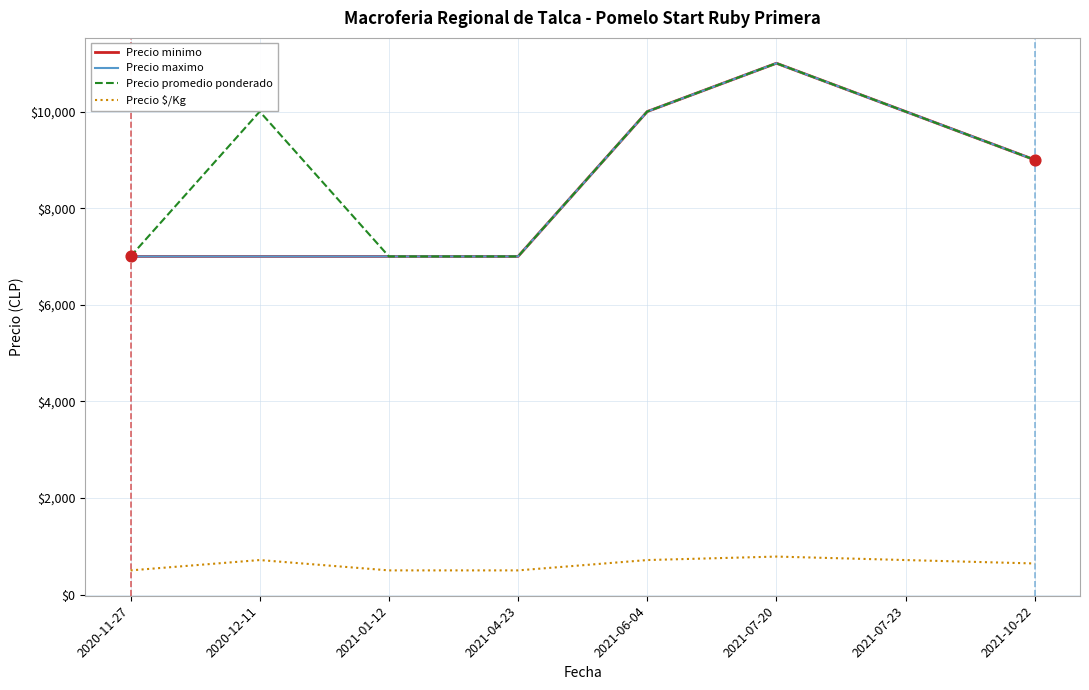

What is the total value across all series at 2021-10-22?

27643